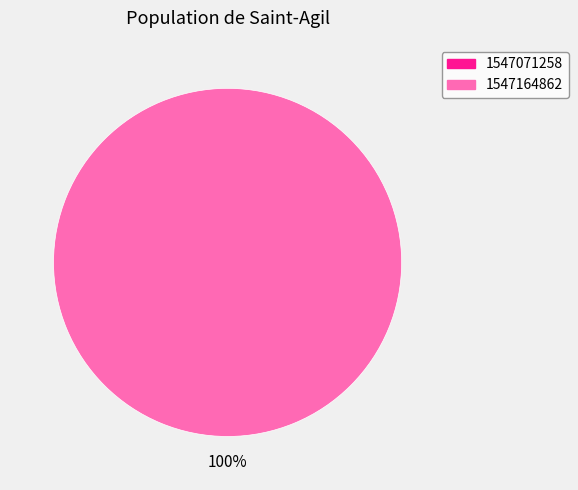

Does any single category account for the majority?

Yes